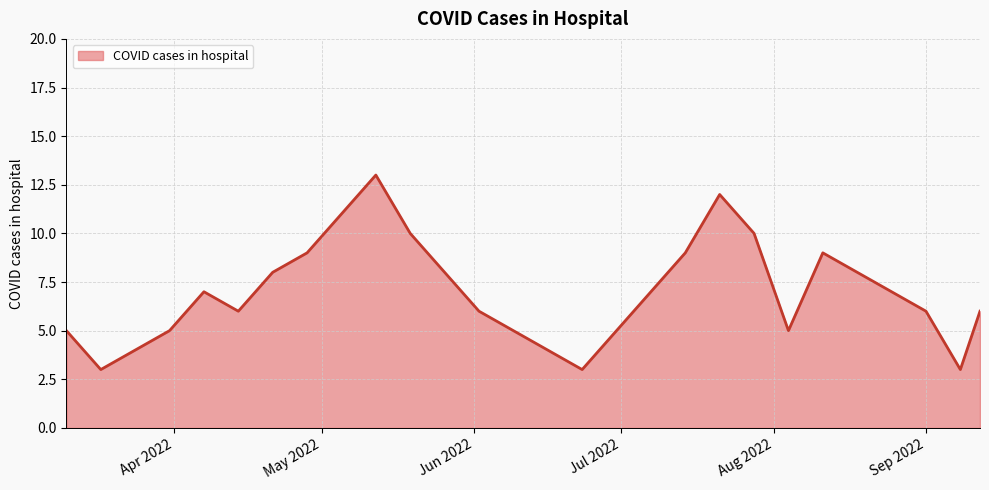

What is the maximum value shown in the chart?

13